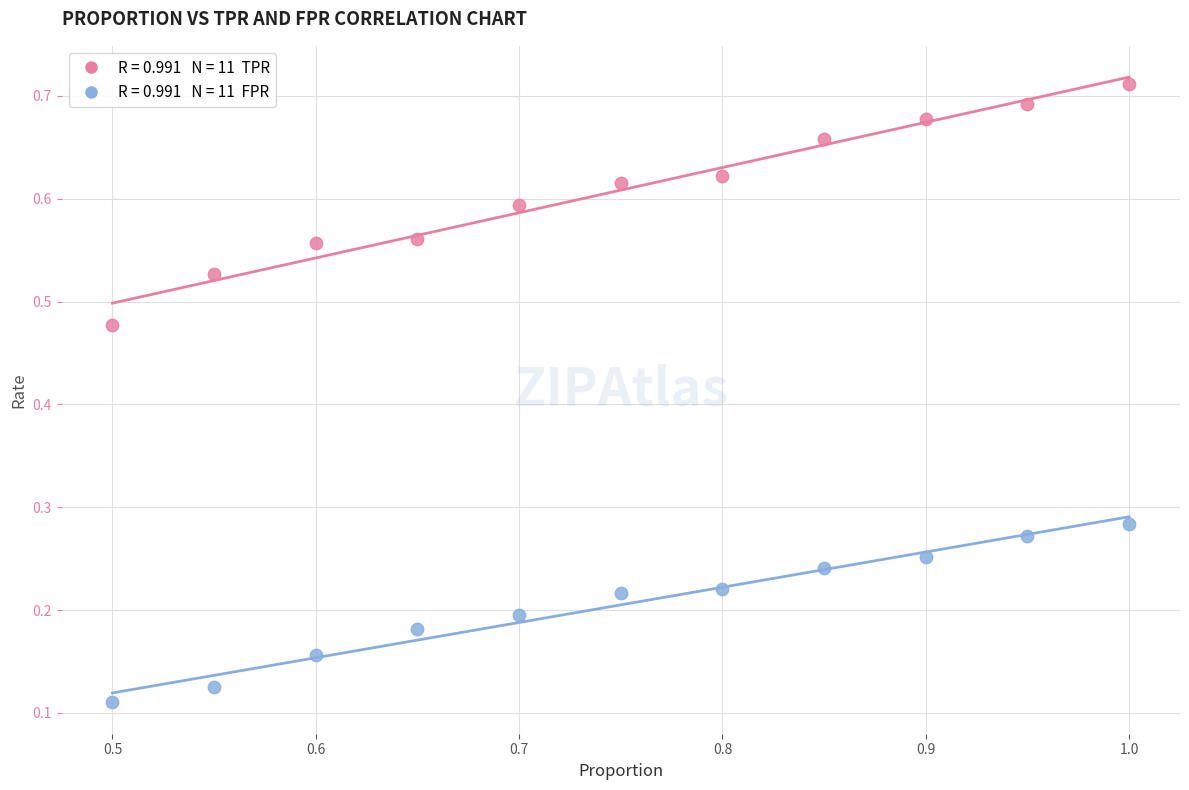

Count the number of points in this scatter plot.

22